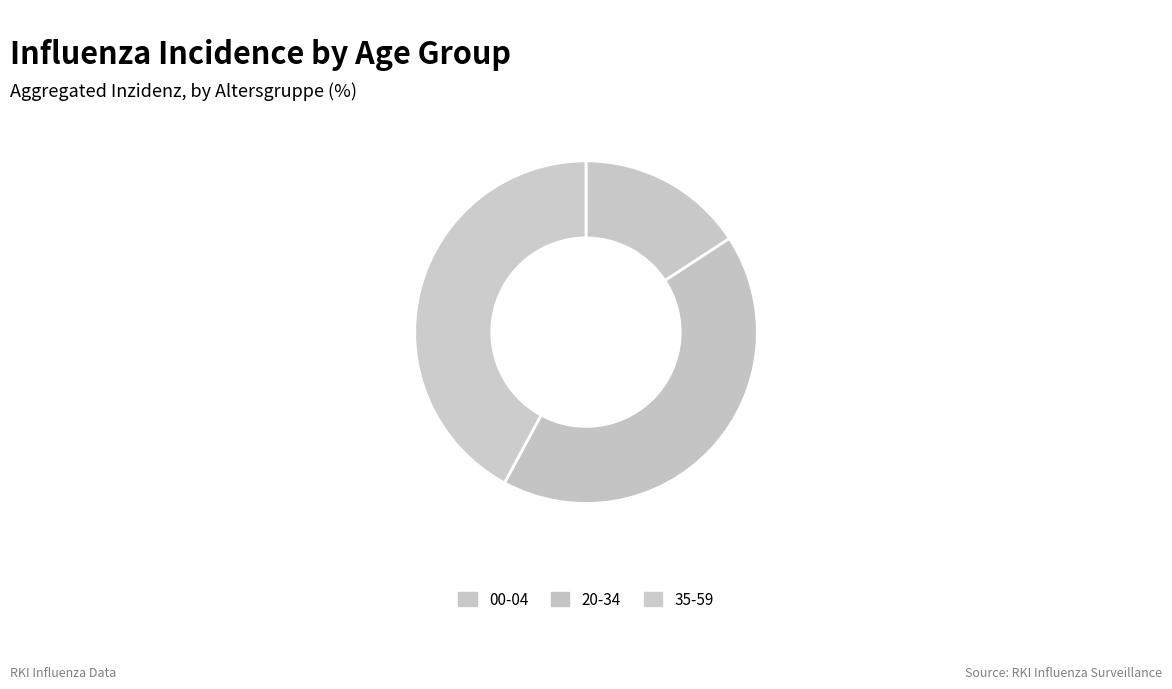

What is the smallest slice in the pie chart?

00-04